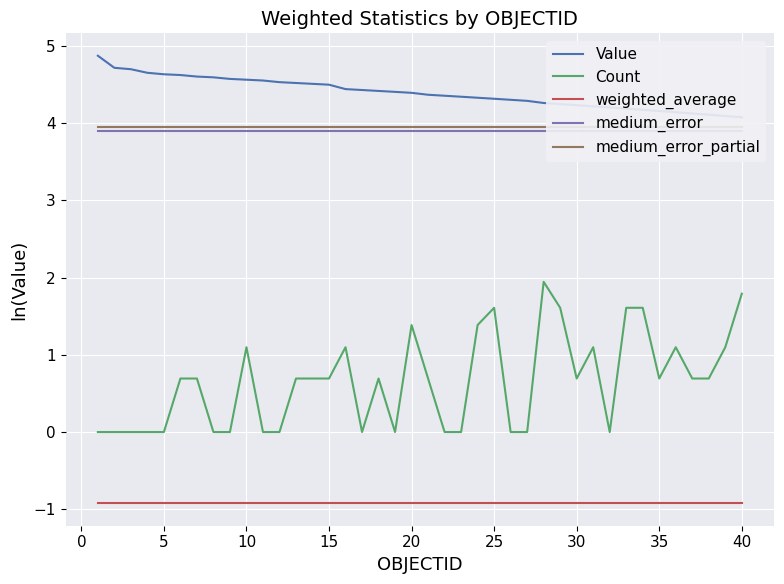

What is the maximum value for weighted_average?

-0.9